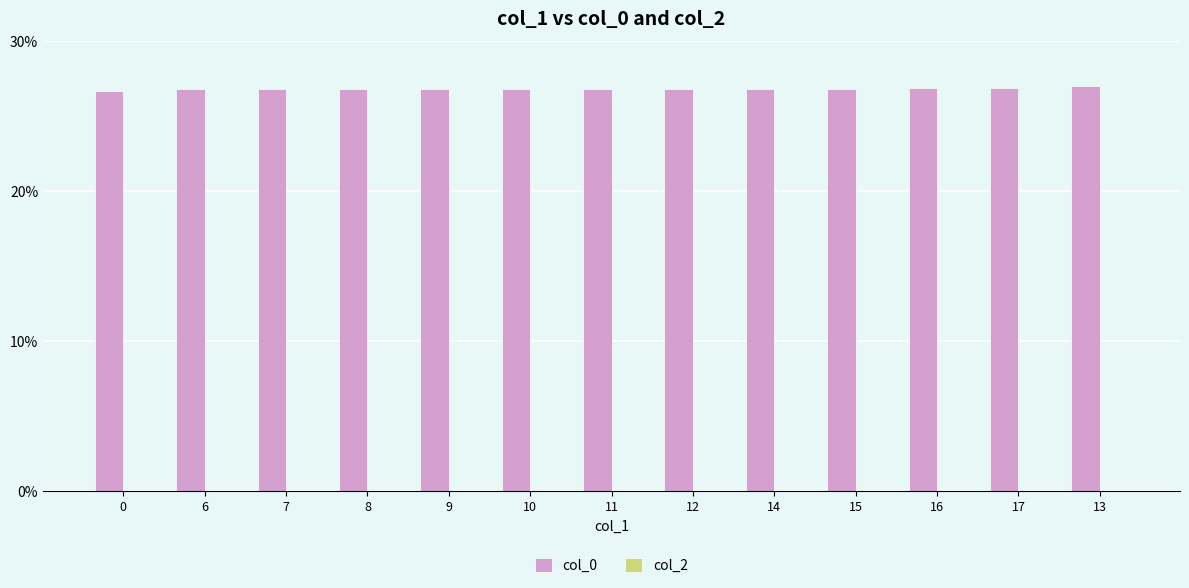

What is the ratio of the value at 8 to the value at 15?

1.0